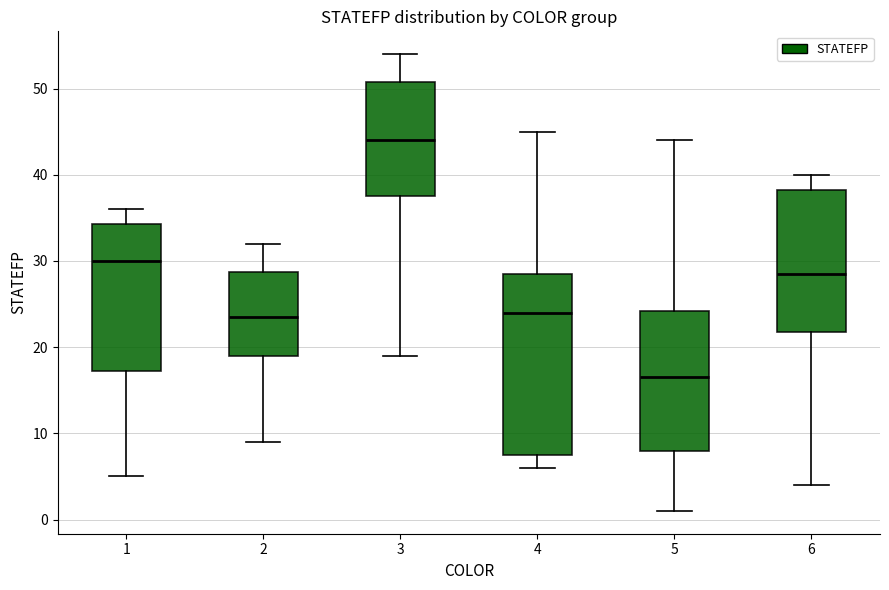

Which box's median line is the highest?

3